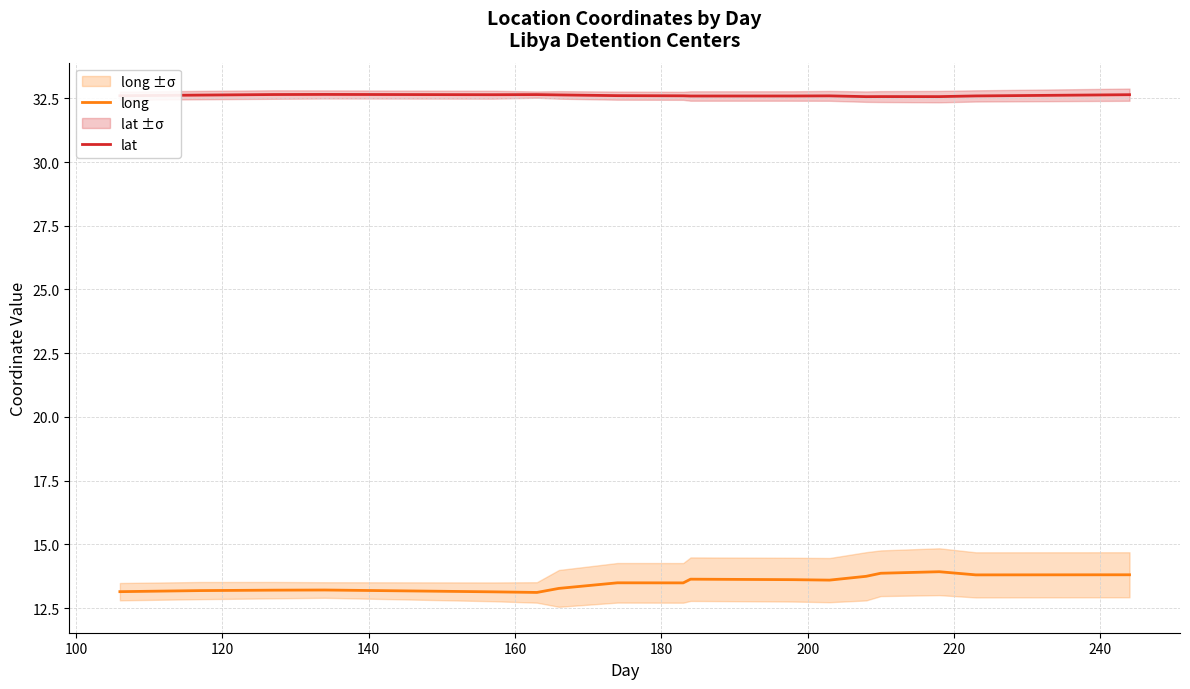

What is the highest value of the lat series?

32.7